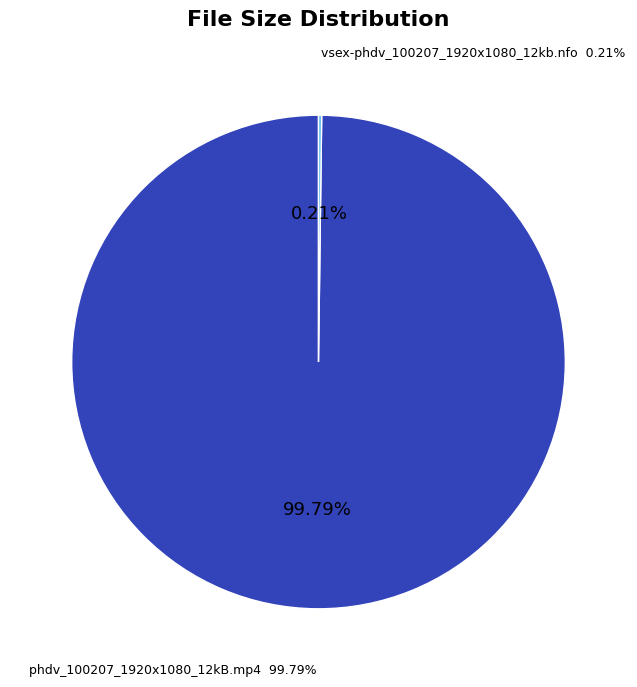

Which category has the smallest portion of the pie?

vsex-phdv_100207_1920x1080_12kb.nfo